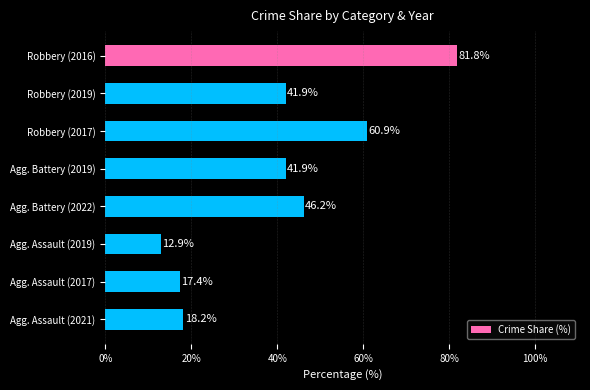

What is the label of the 6th bar from the top?

Agg. Assault (2019)